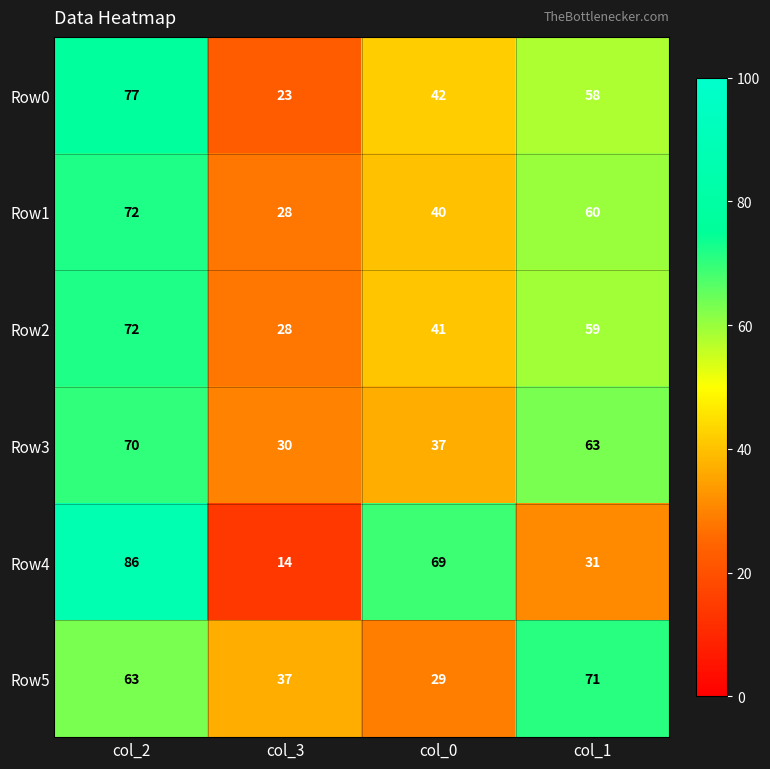

What is the difference between the Row0 values at col_2 and col_0?

35